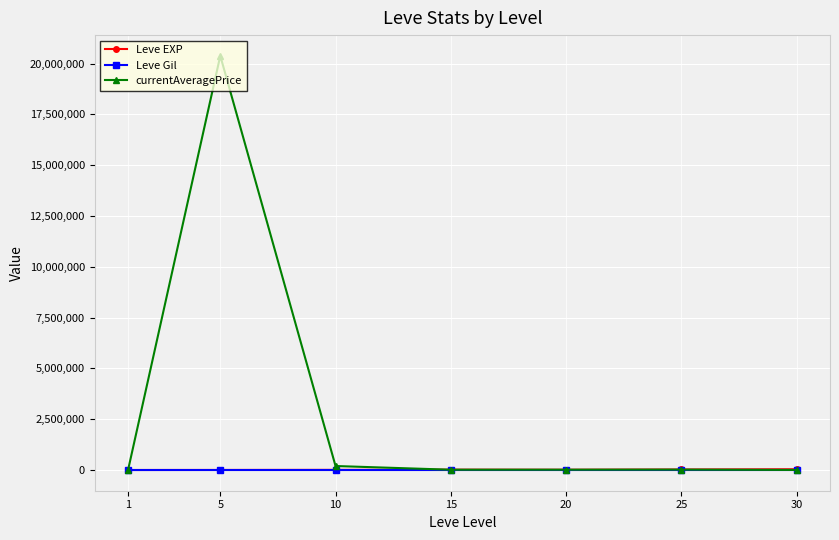

Which series has the largest total across all categories?

currentAveragePrice